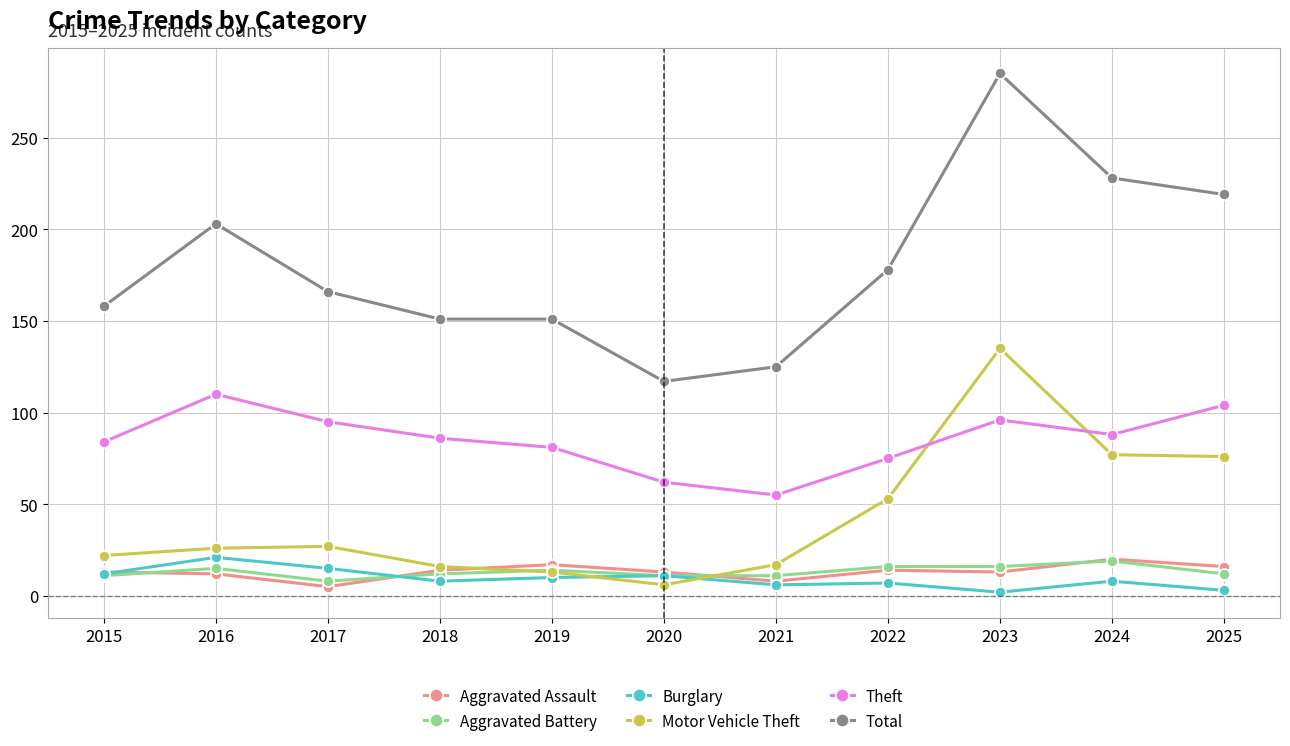

At how many categories does at least one series exceed 72?

11